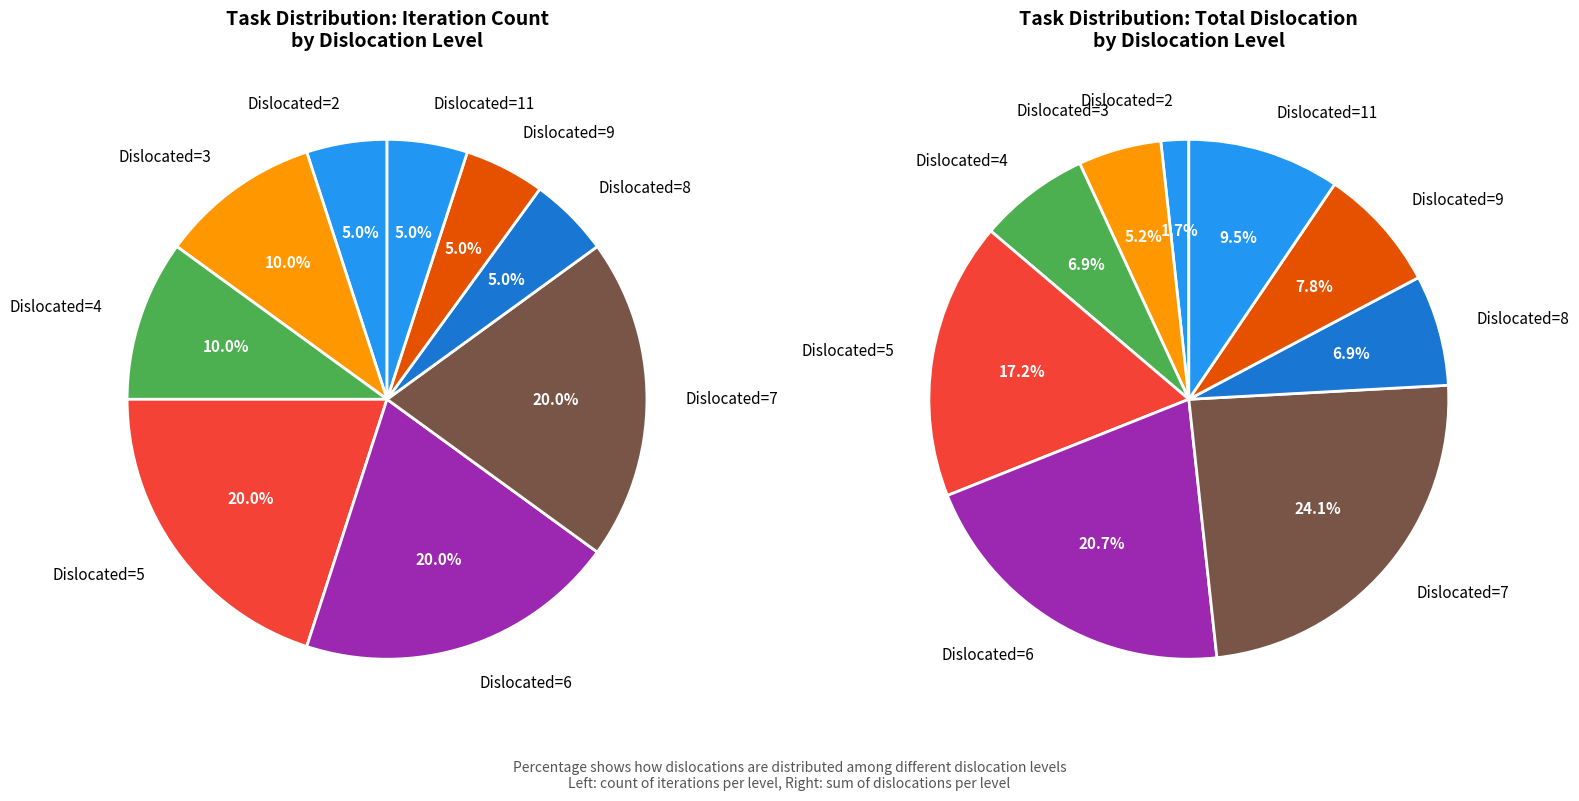

Is there any slice that represents more than half of the pie?

No